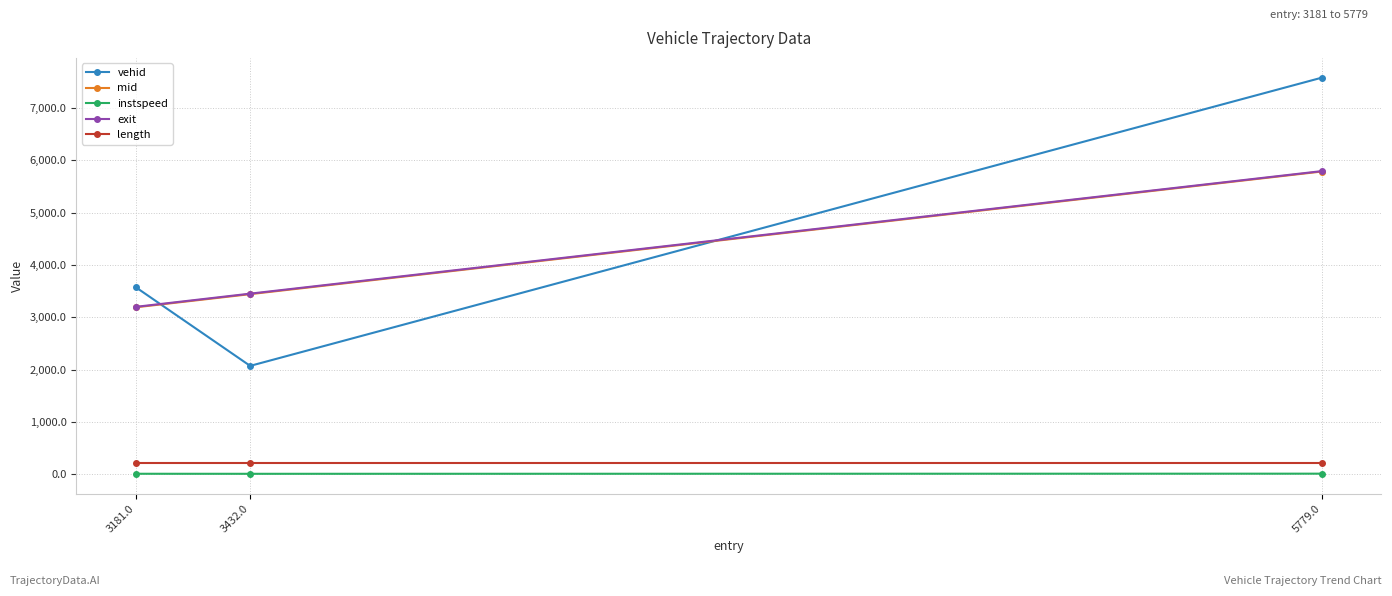

Is the value of length at 5779.0 greater than the value of mid at 5779.0?

No